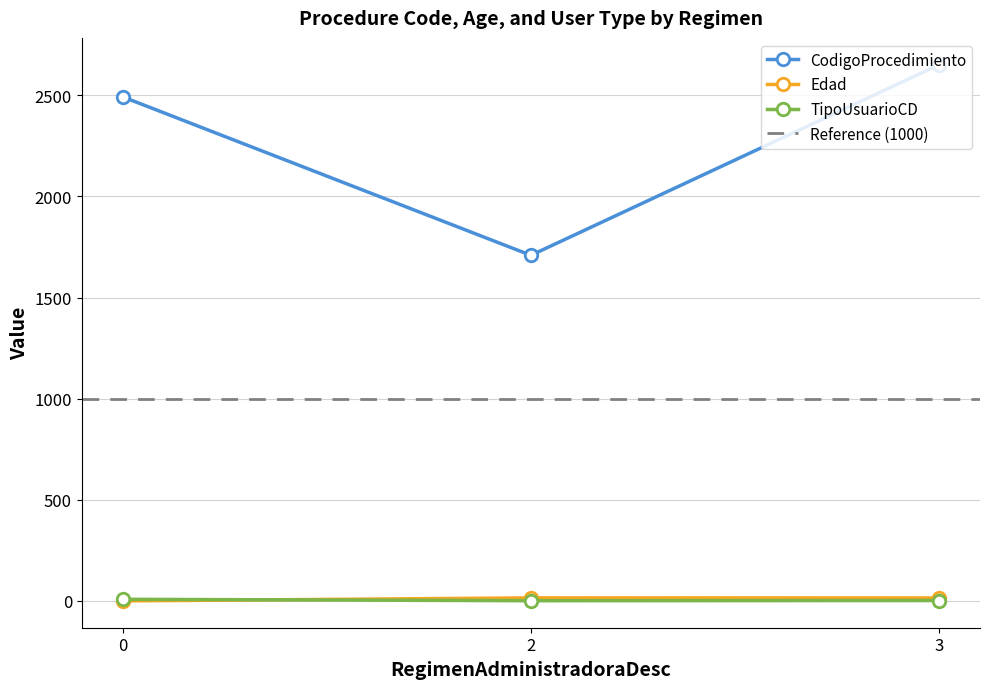

What is the sum of all CodigoProcedimiento values?

6853.9